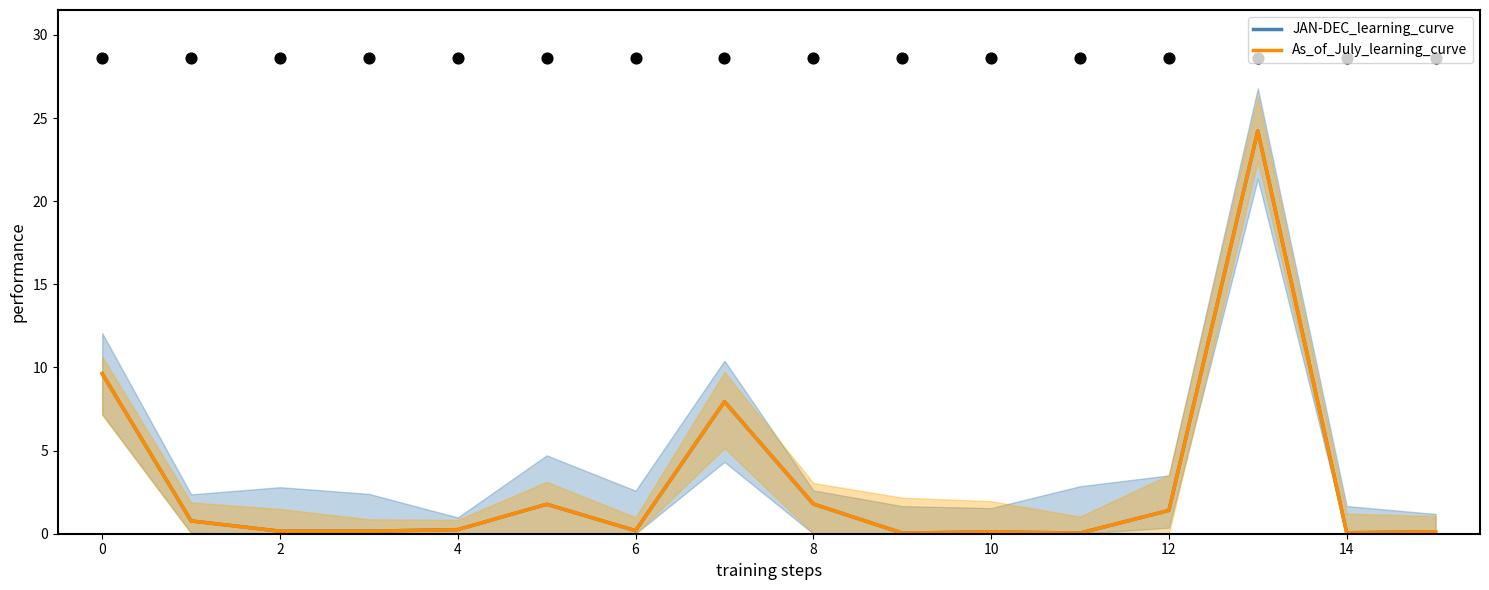

Is the value of JAN-DEC_learning_curve at 15 greater than the value of As_of_July_learning_curve at 13?

No